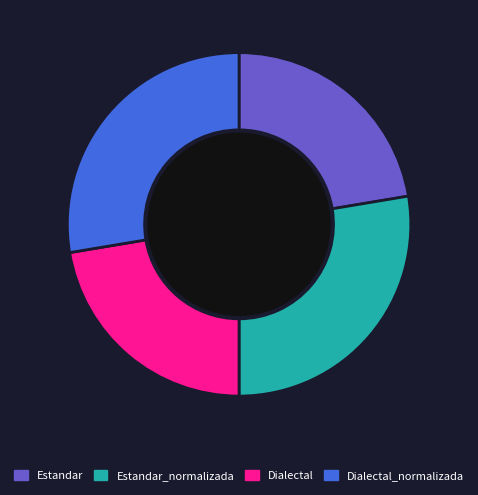

True or false: Estandar_normalizada accounts for 28% of the total.

True